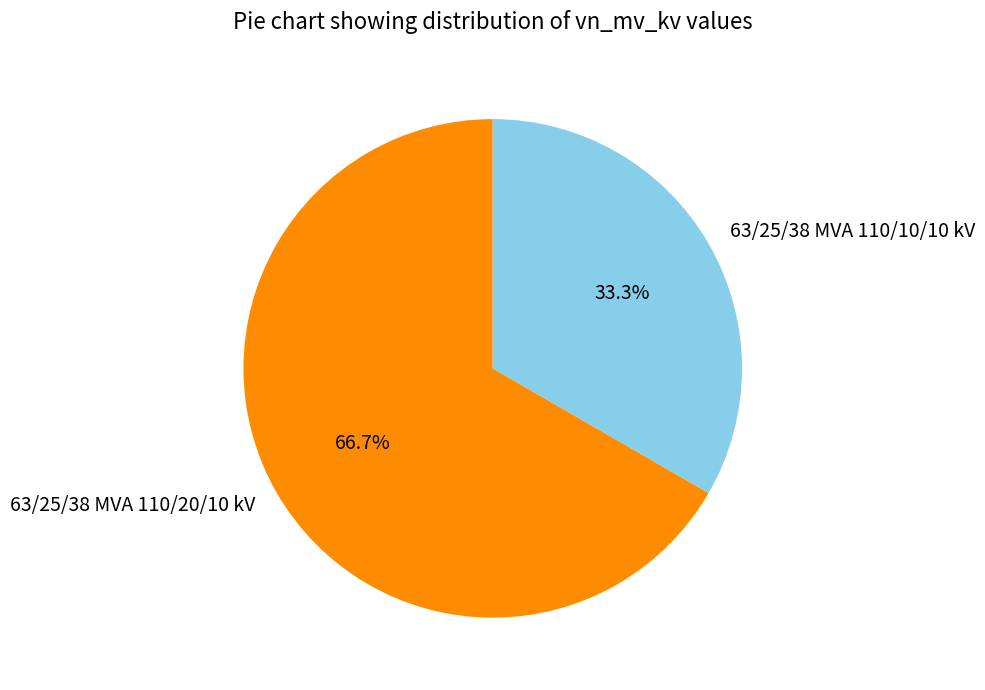

True or false: 63/25/38 MVA 110/20/10 kV accounts for 60% of the total.

False